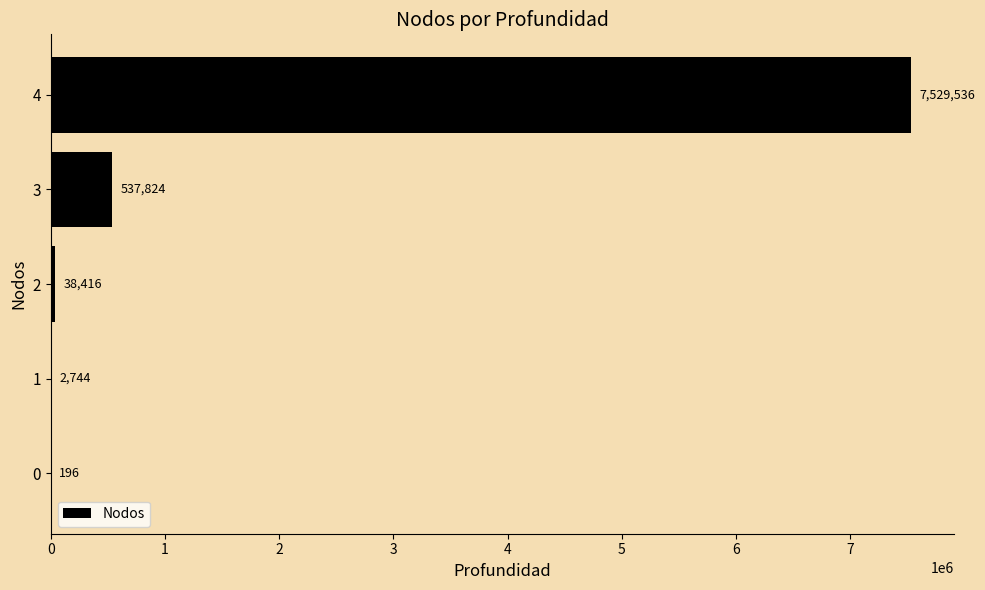

Which category has the highest value across all series?

4